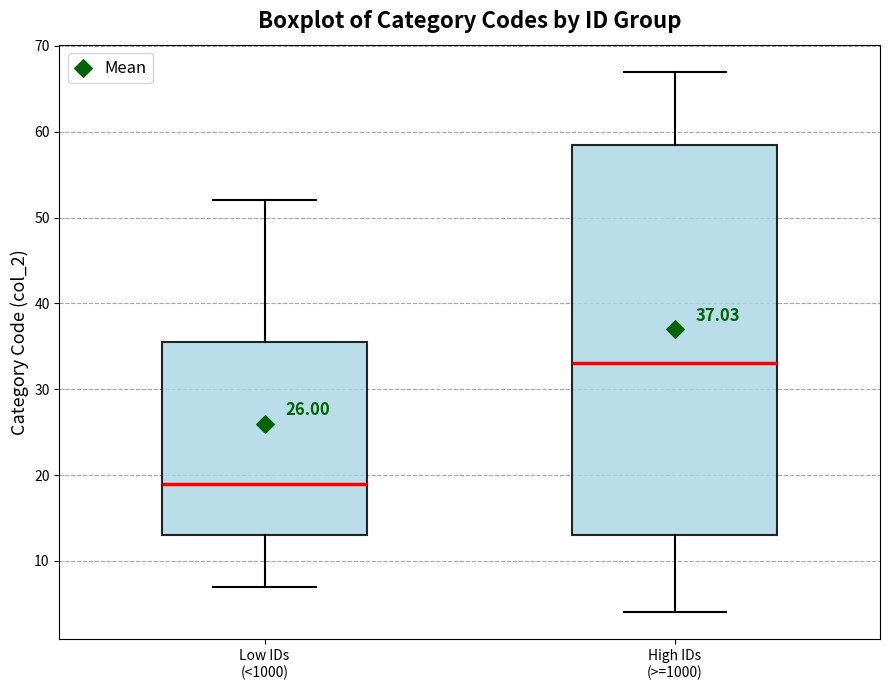

Comparing the boxes themselves (not the whiskers), which one is the tallest?

High IDs (>=1000)